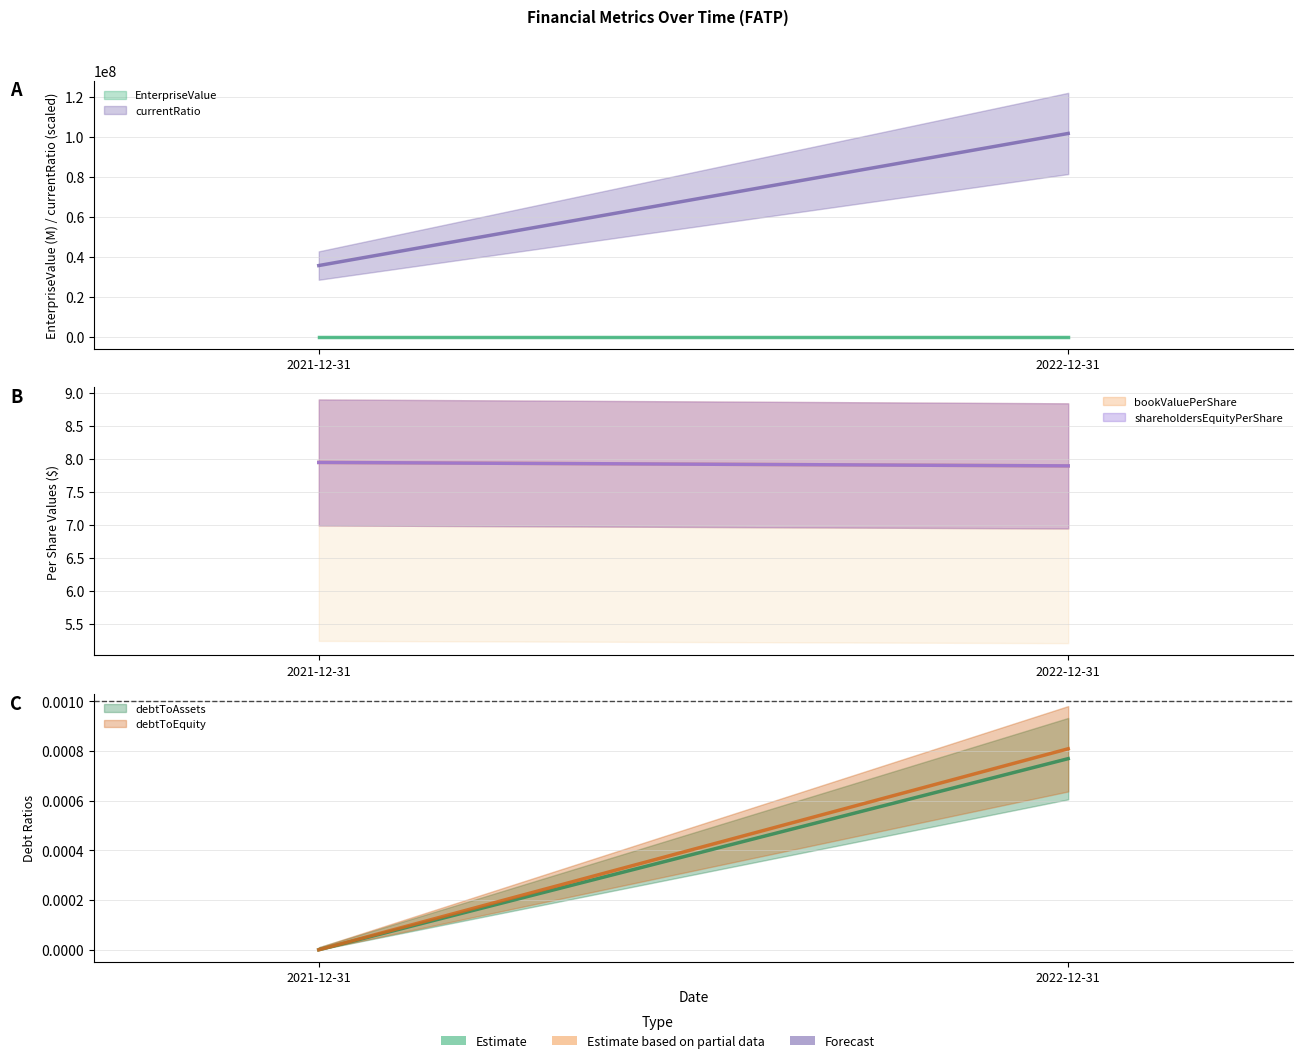

The bookValuePerShare series shows 7.9 at 2021-12-31. True or false?

True